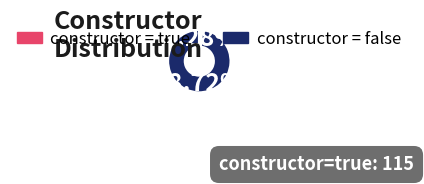

Count the number of slices in the pie.

2